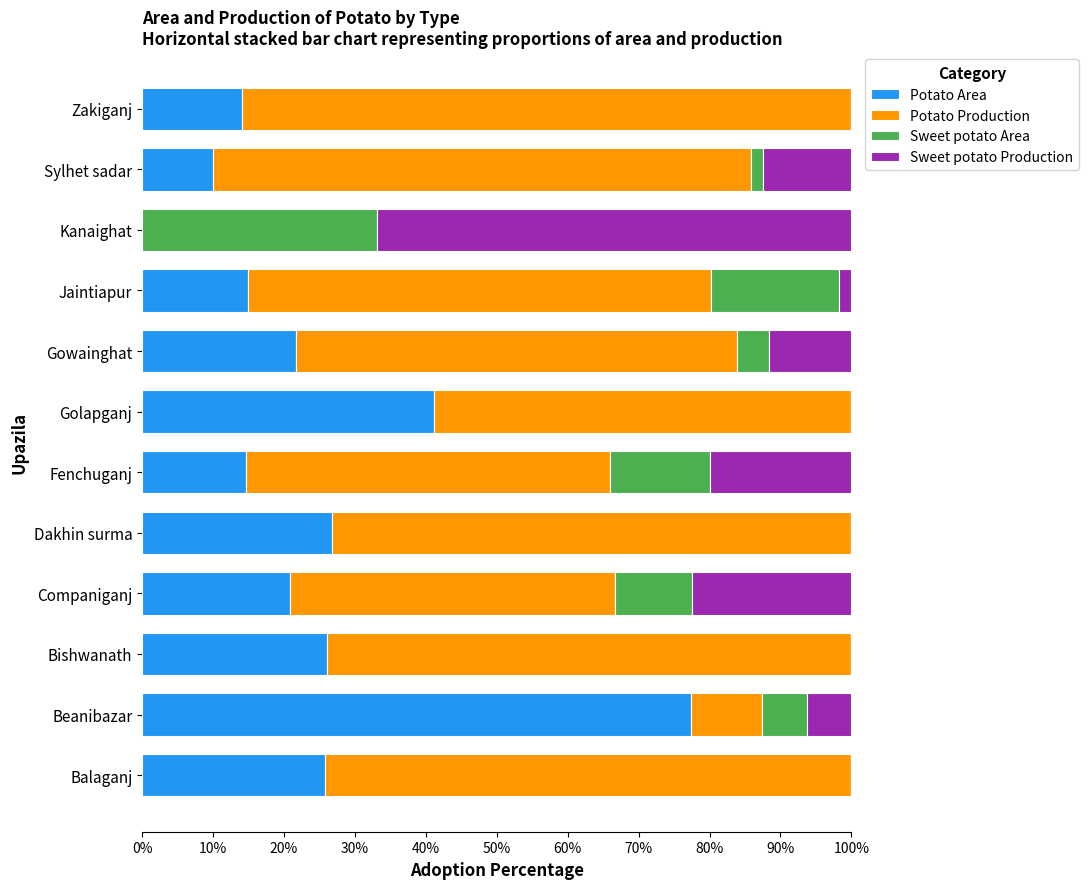

The value of Potato Area at Gowainghat is 5.9. True or false?

False